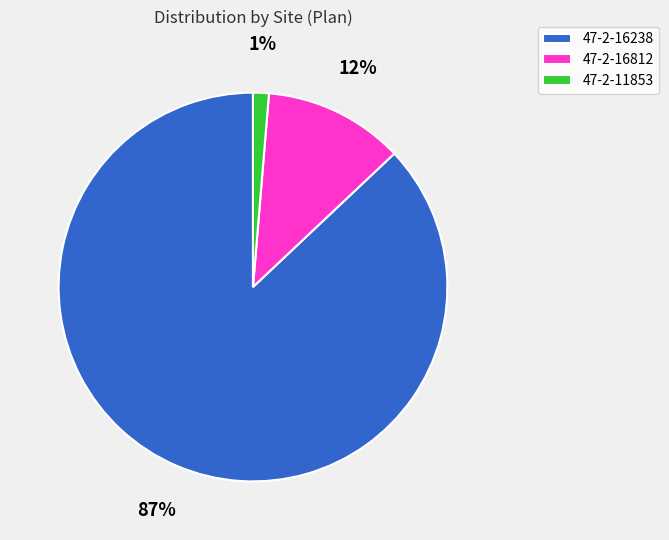

To the nearest percent, what is the difference between the 47-2-11853 and 47-2-16238 slice percentages?

86%